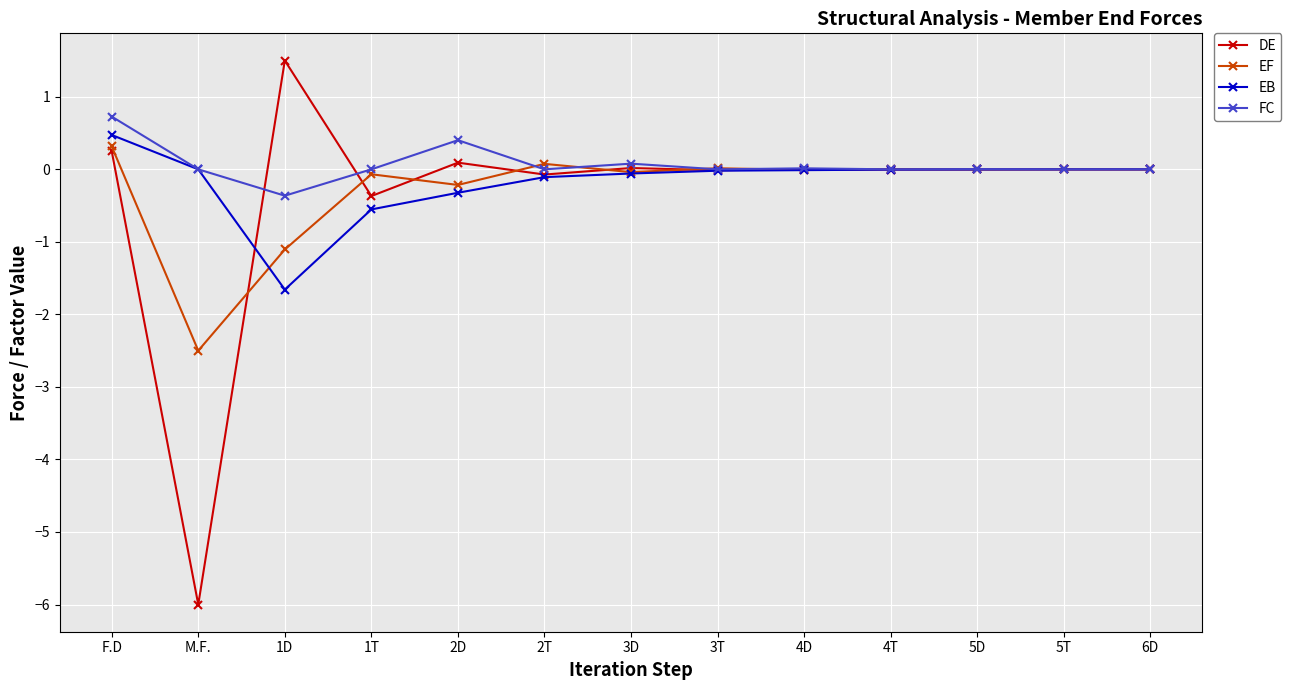

Is it true that FC equals -0.4 at 2T?

False